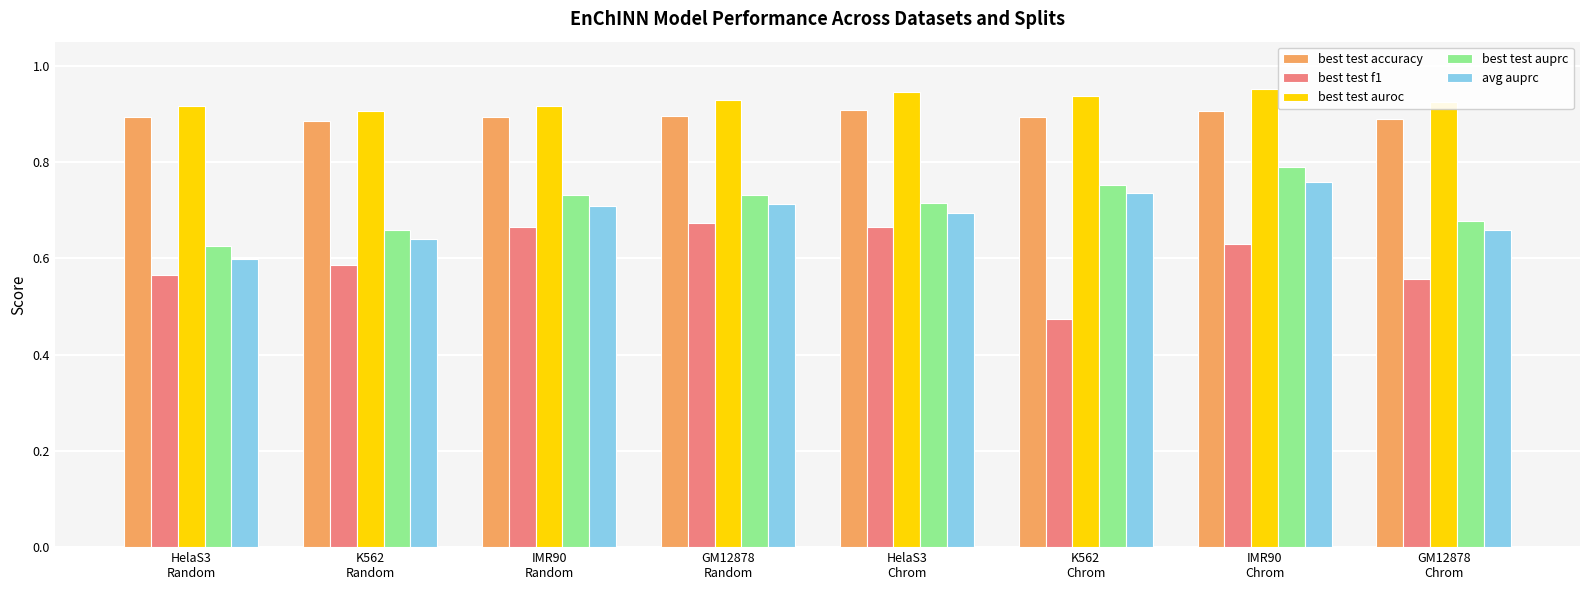

Is it true that best test f1 equals 0.6 at IMR90
Chrom?

True